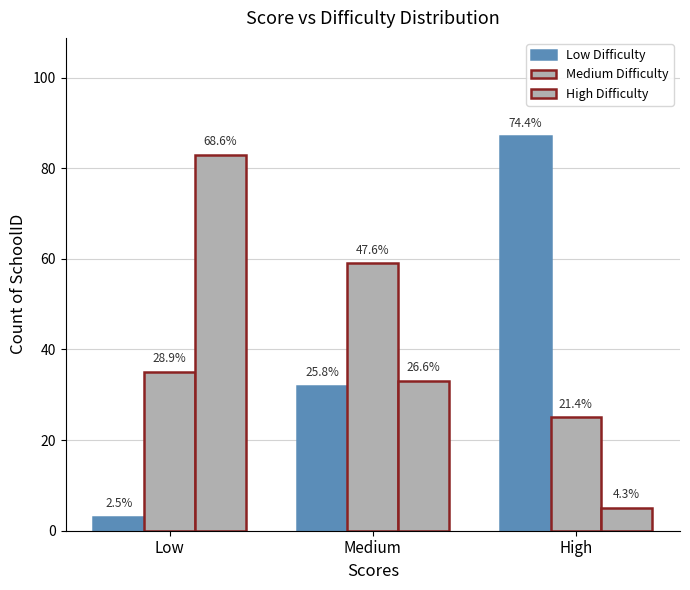

Are the bars grouped side by side (vs. stacked)?

Yes